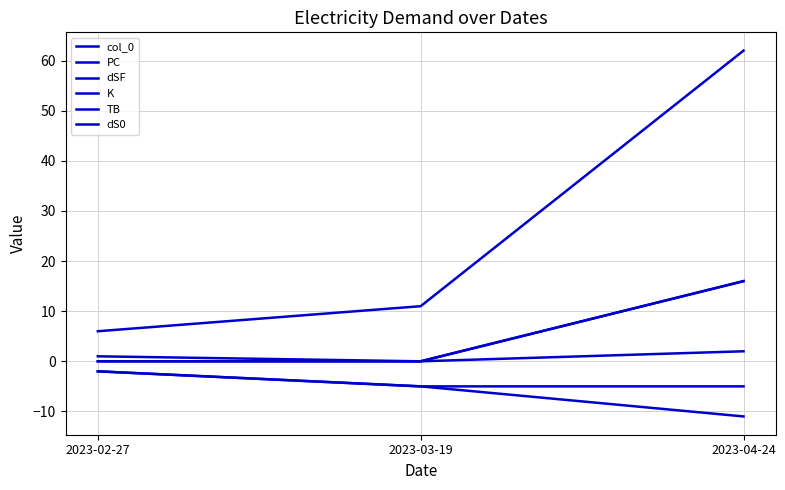

Is this an area chart (filled region under the line)?

No